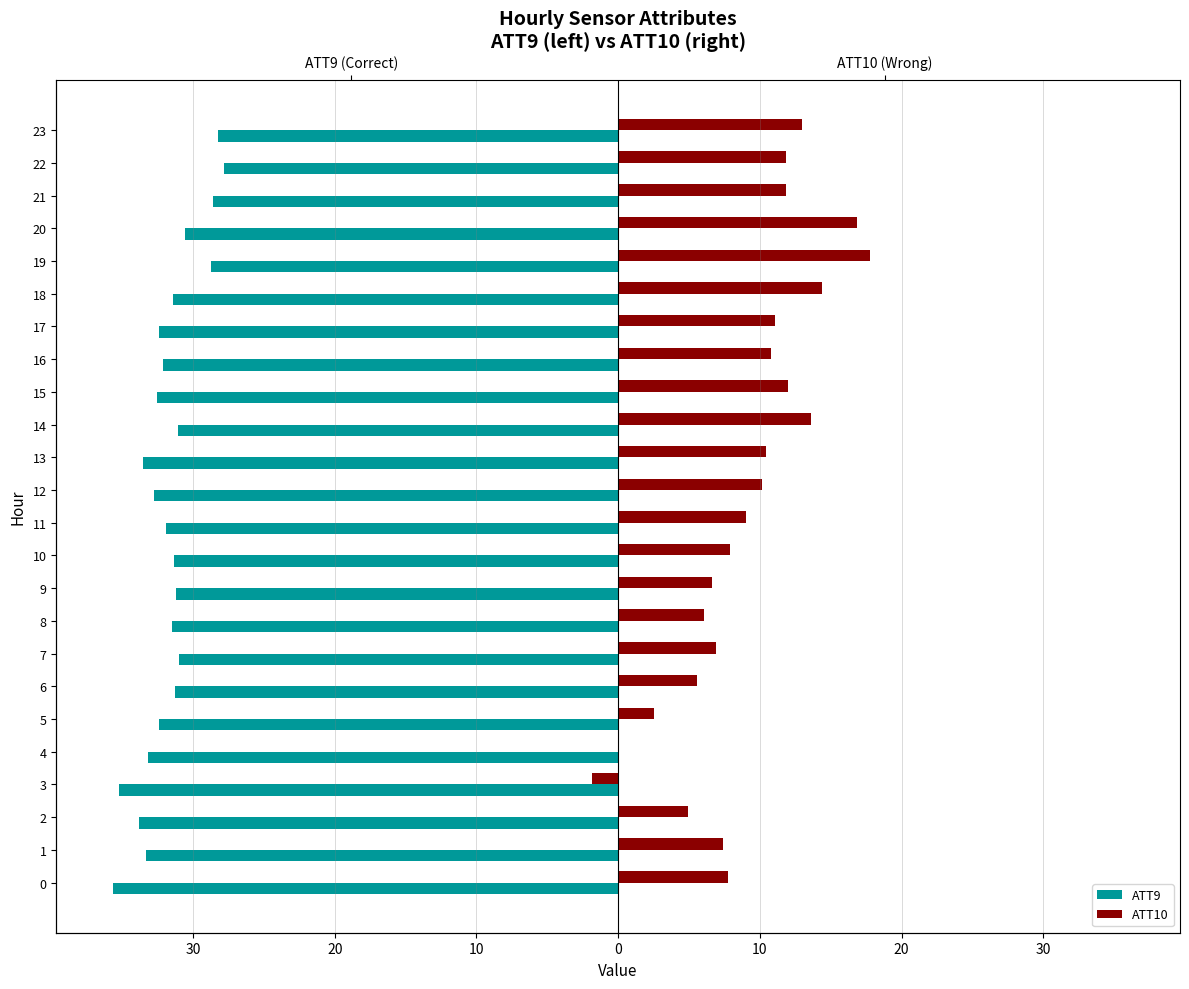

What value does the ATT10 series have at 21?

11.9